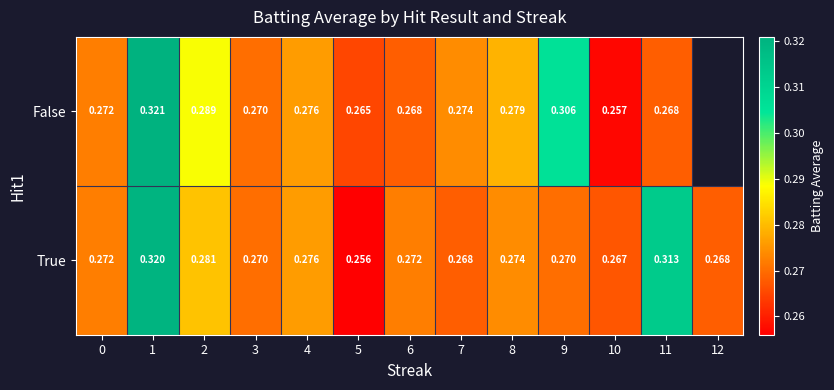

At which category is the sum across all series the highest?

1